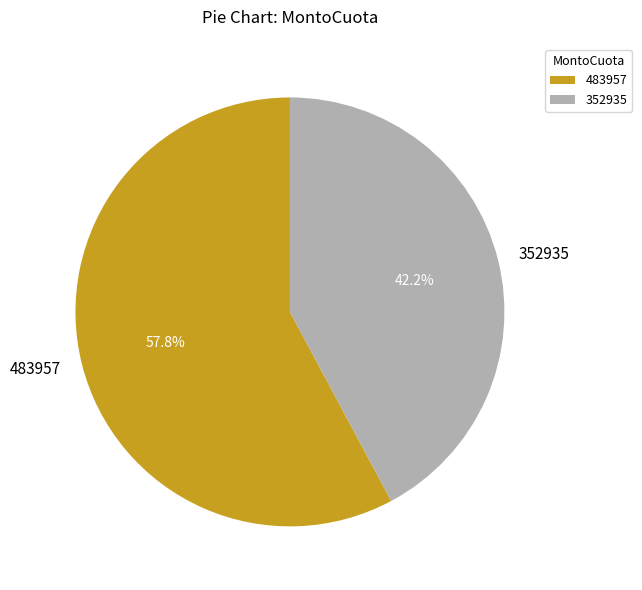

What is the ratio of the value at 352935 to the value at 483957?

0.7